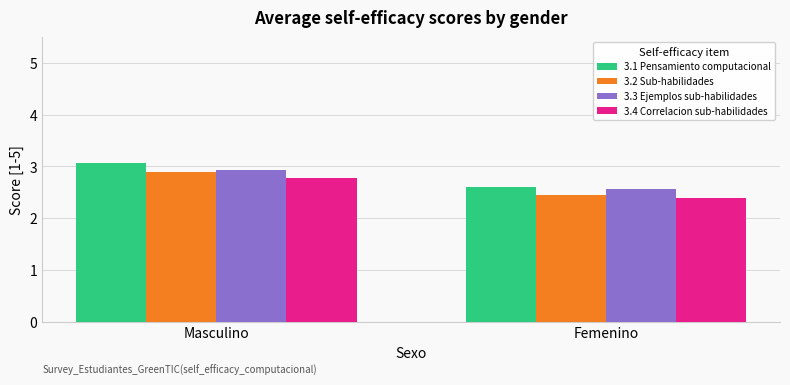

At Masculino, list the series in order from largest to smallest.

3.1 Pensamiento computacional, 3.3 Ejemplos sub-habilidades, 3.2 Sub-habilidades, 3.4 Correlacion sub-habilidades